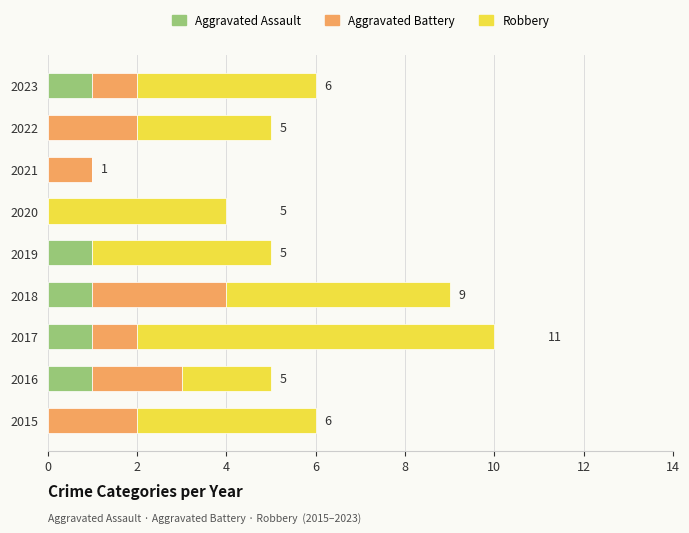

How many categories are shown in the chart?

9